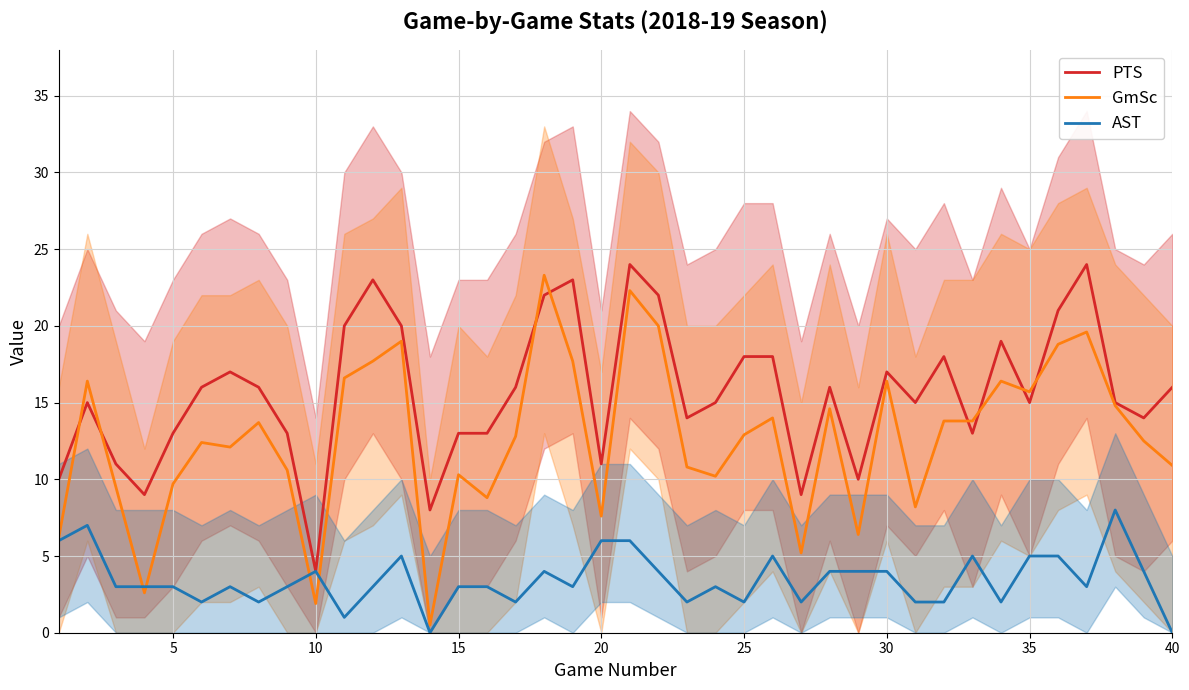

At which label does PTS reach its minimum?

10